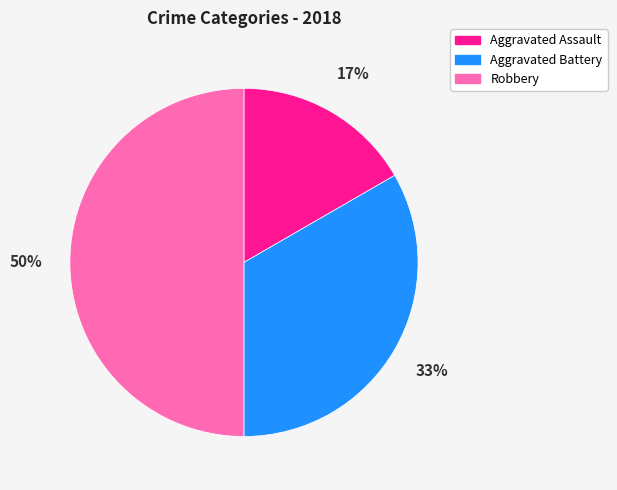

Which has a higher value, Aggravated Assault or Aggravated Battery?

Aggravated Battery